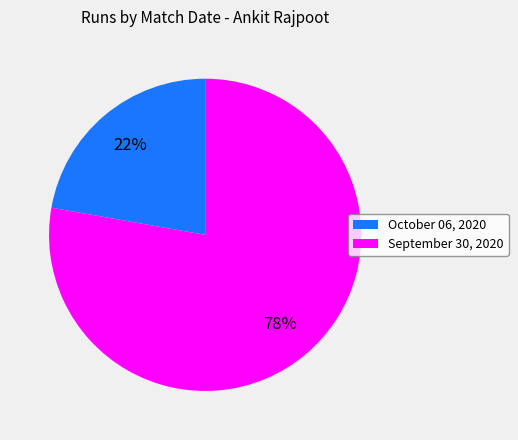

What is the majority slice?

September 30, 2020